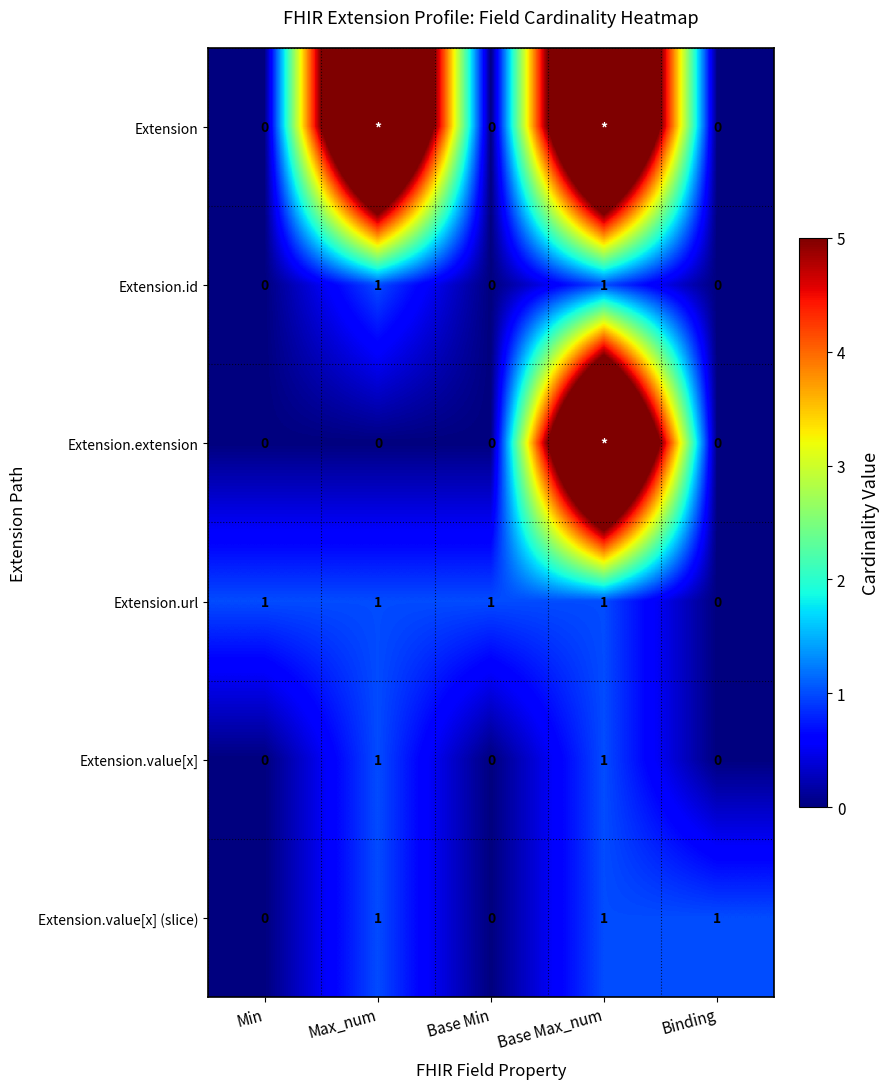

Is the value of Extension.value[x] at Base Max_num greater than the value of Extension.id at Base Min?

Yes